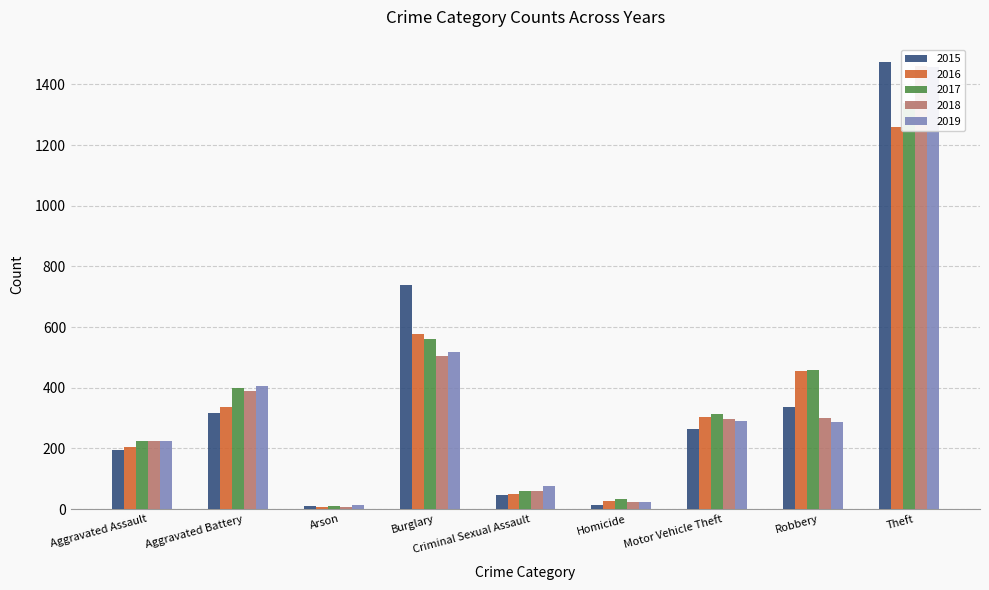

Rank the categories by 2016 value from lowest to highest.

Arson, Homicide, Criminal Sexual Assault, Aggravated Assault, Motor Vehicle Theft, Aggravated Battery, Robbery, Burglary, Theft